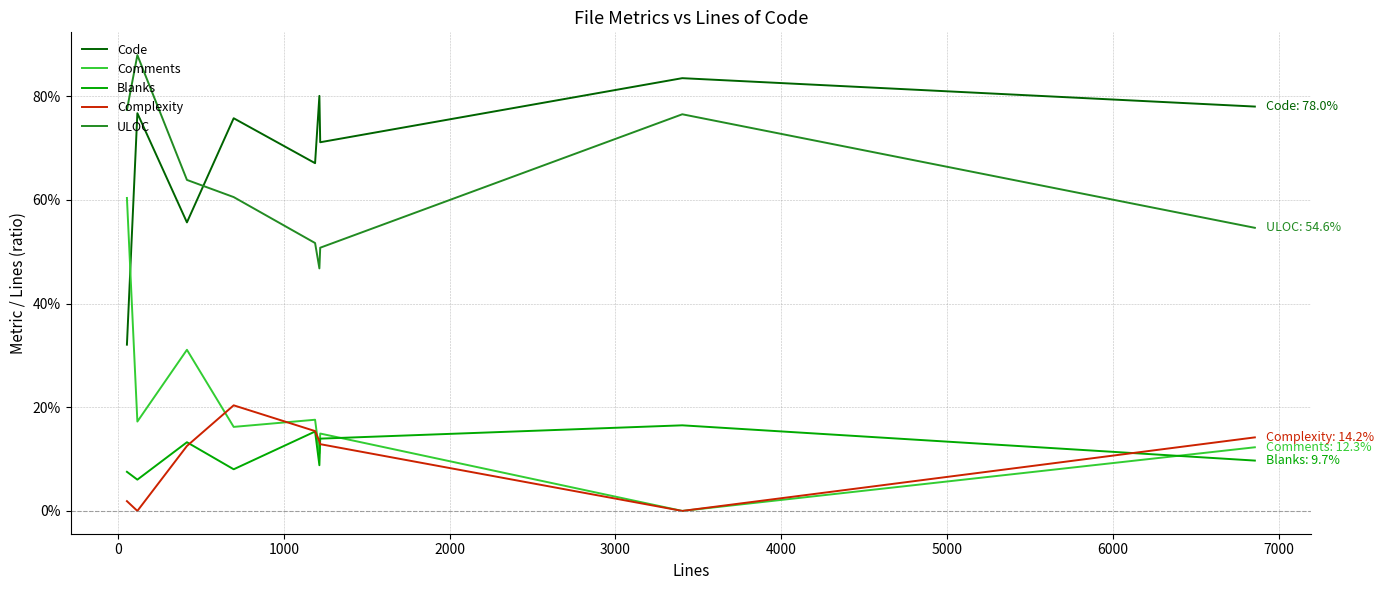

What are all the series names shown in the legend?

Code, Comments, Blanks, Complexity, ULOC